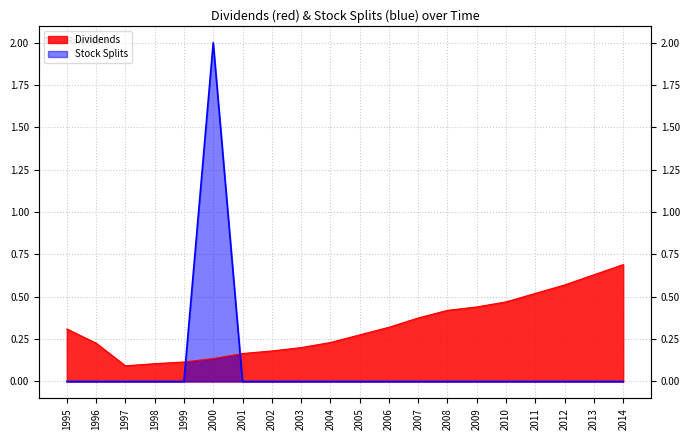

How many interior local peaks does the Stock Splits series have?

1